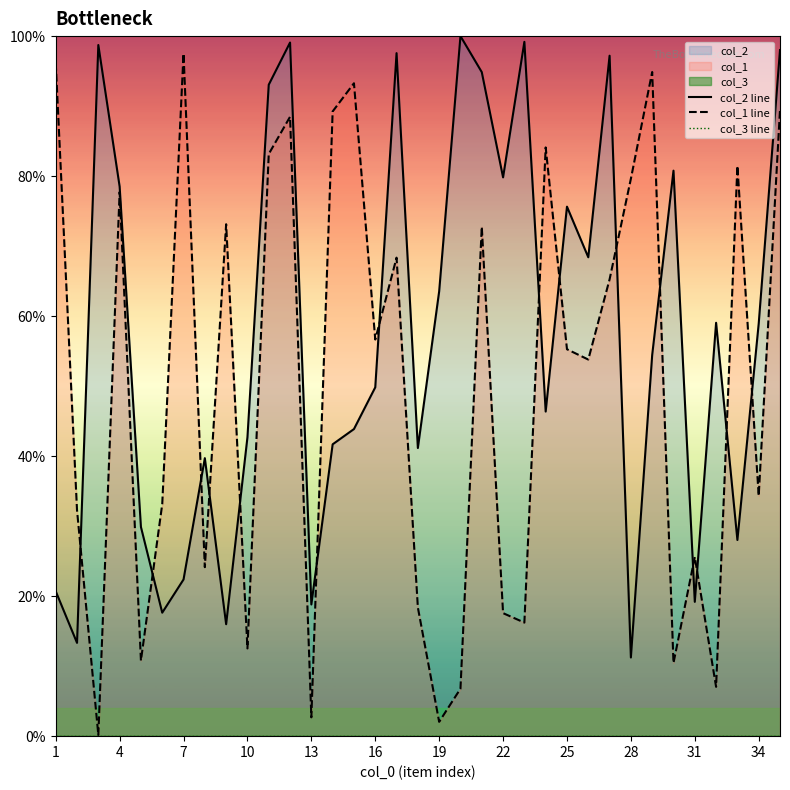

Which series has the largest range (max minus min)?

col_1 line